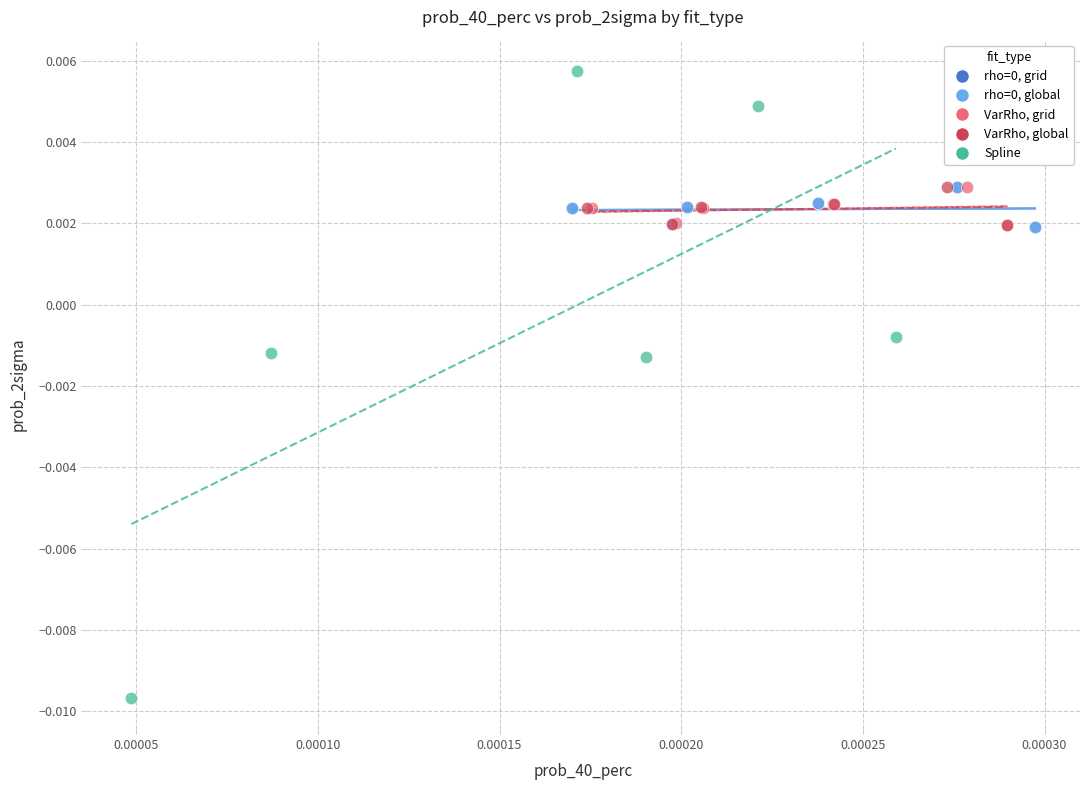

Which series has the widest spread of Y values?

Spline